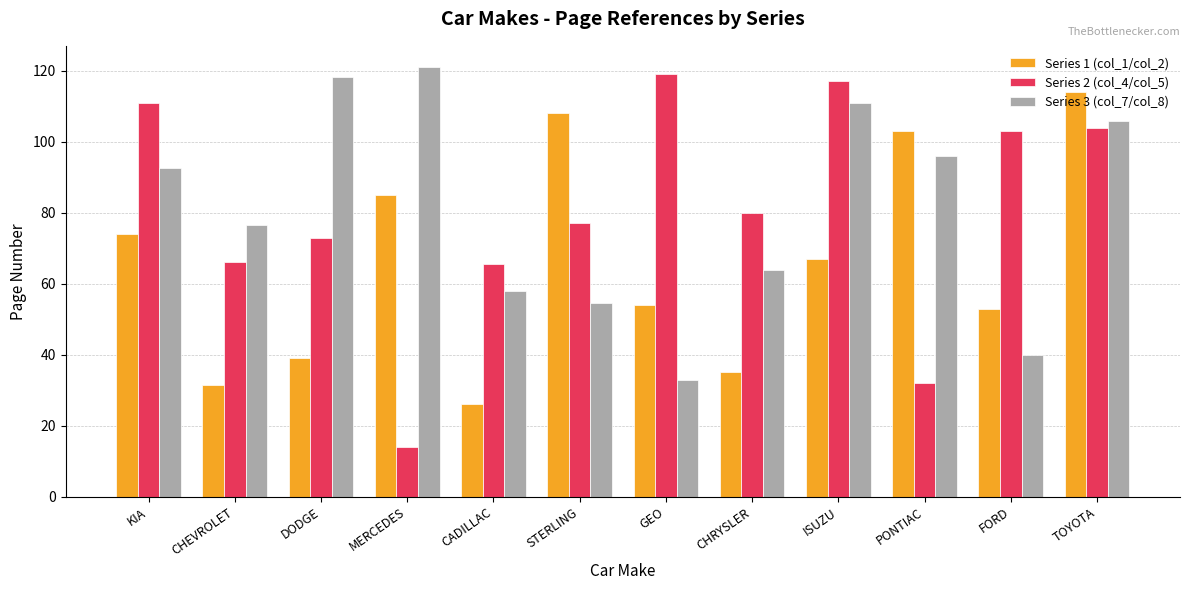

Which label corresponds to the largest value in the chart?

MERCEDES